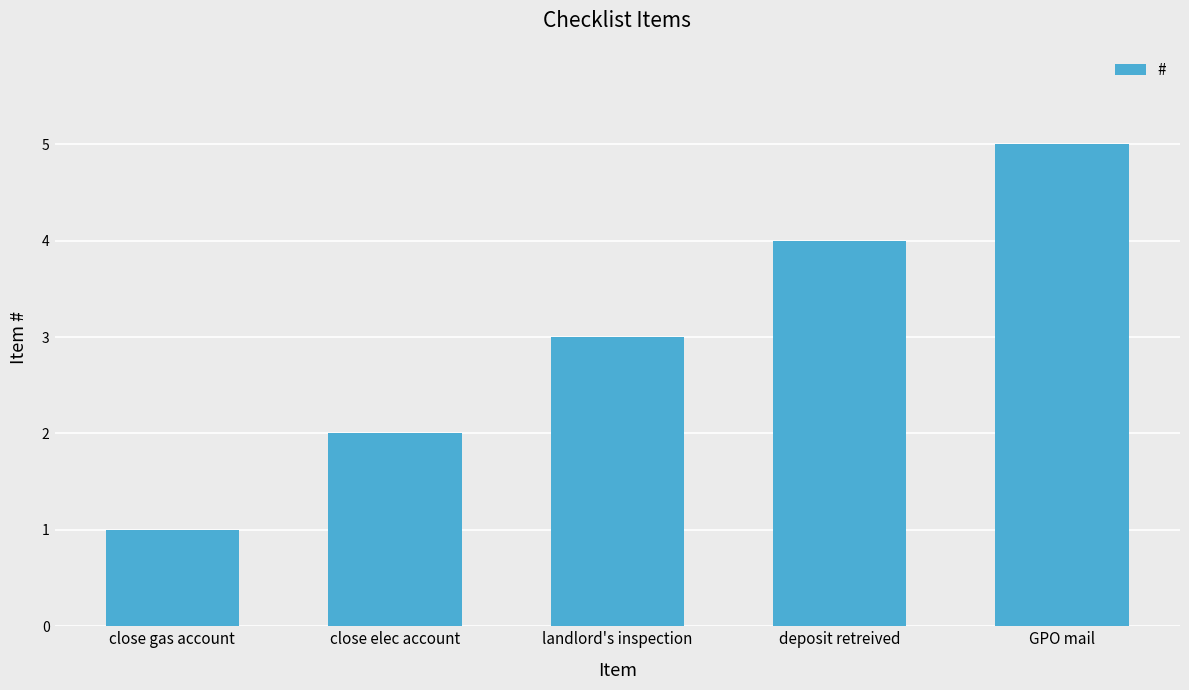

Reading left to right, what are all the values shown in this chart?

1	2	3	4	5